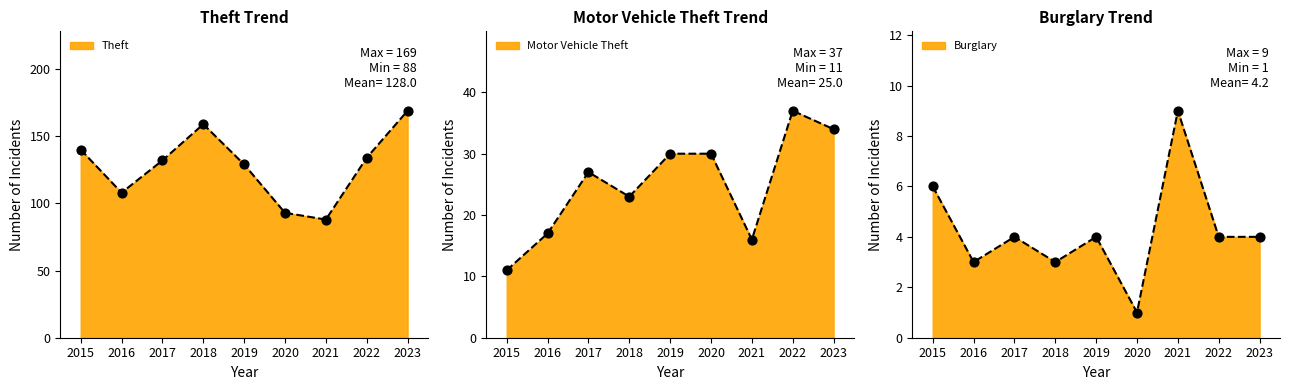

Which series has the largest Y range (max minus min)?

Theft